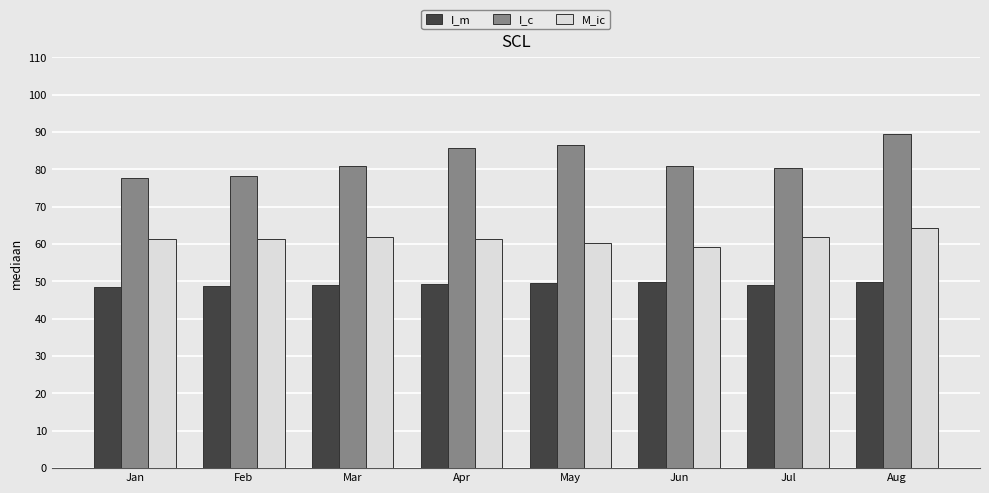

Read the I_m value at Jul.

48.9